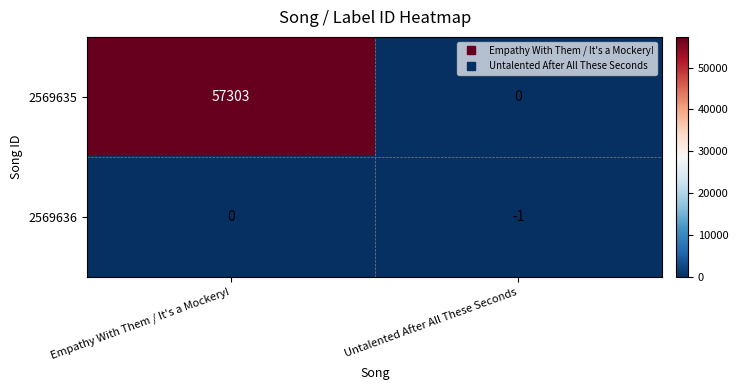

What is the average value of the 2569635 series?

28652